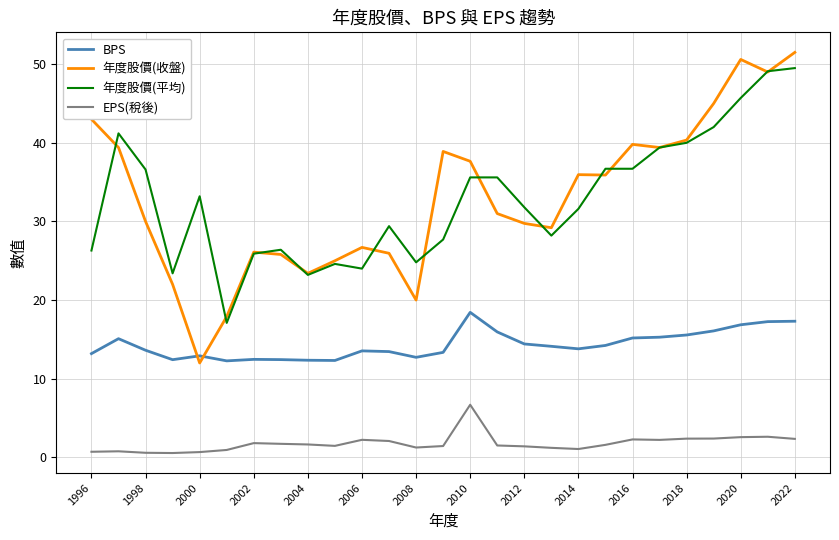

True or false: BPS and 年度股價(平均) cross at least once.

False